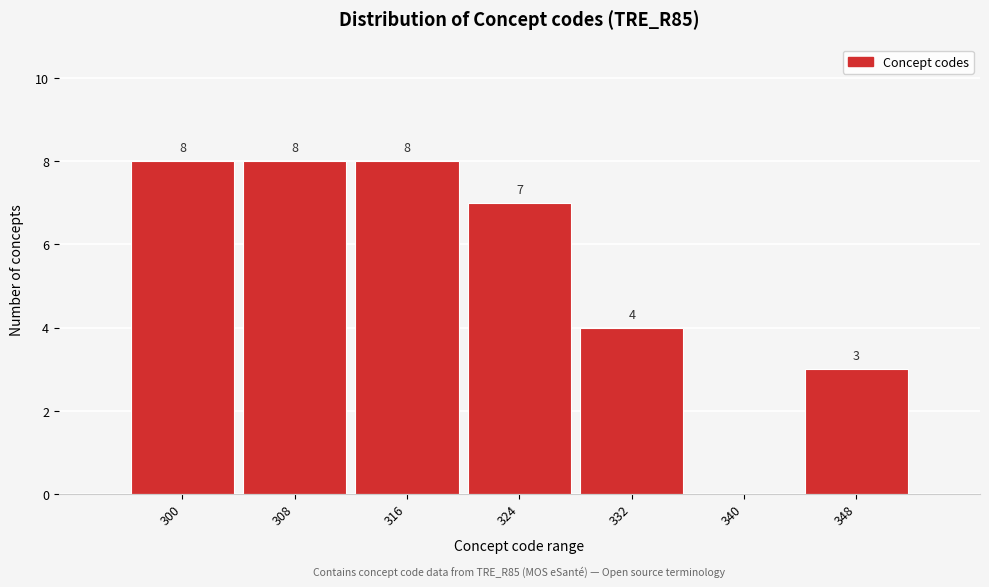

Reading left to right, extract all data points from this chart.

300=8	308=8	316=8	324=7	332=4	340=0	348=3